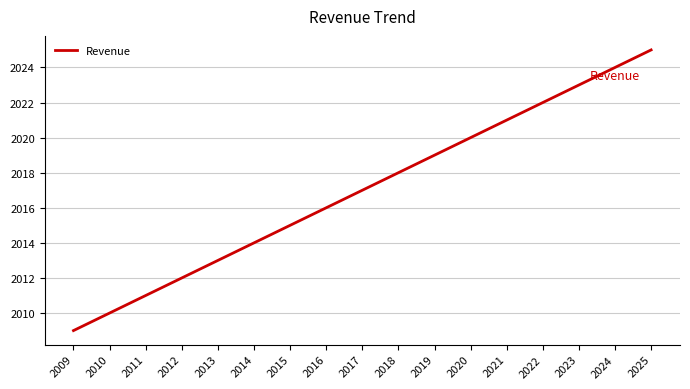

What is the difference between the maximum and minimum values?

16